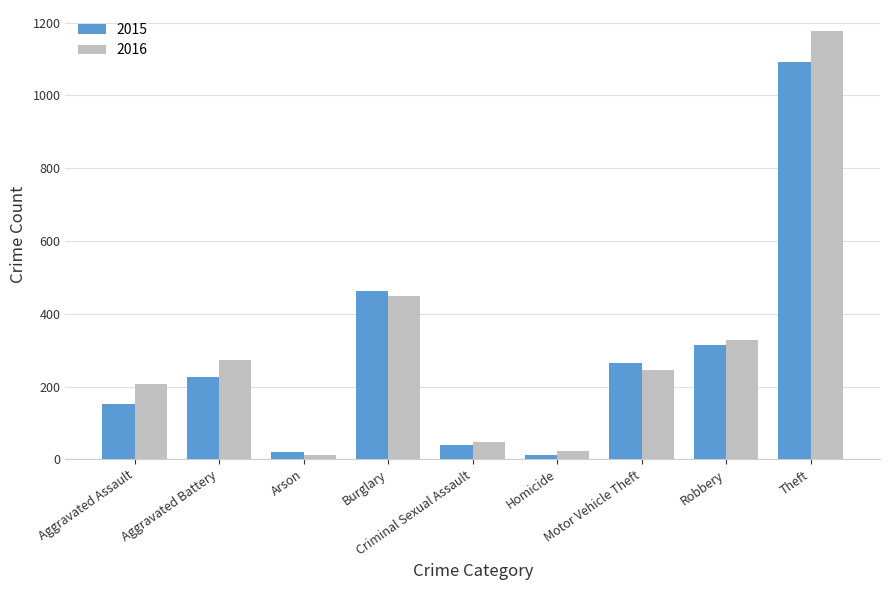

At how many categories does at least one series exceed 843?

1